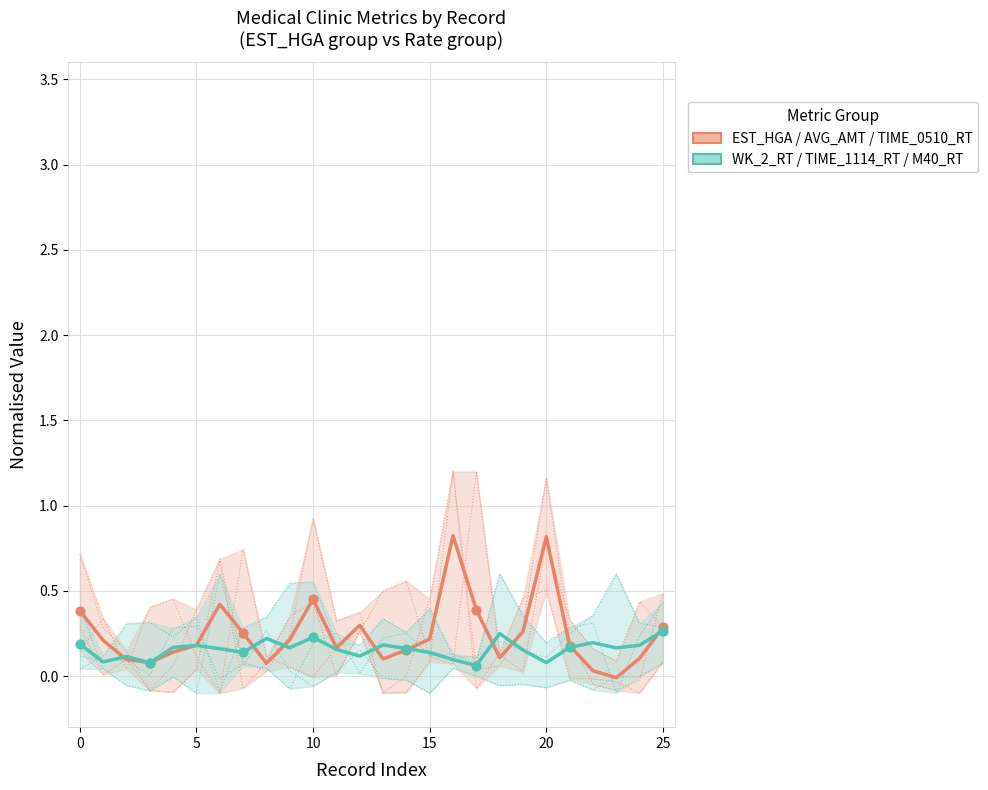

At which category is the sum across all series the highest?

16